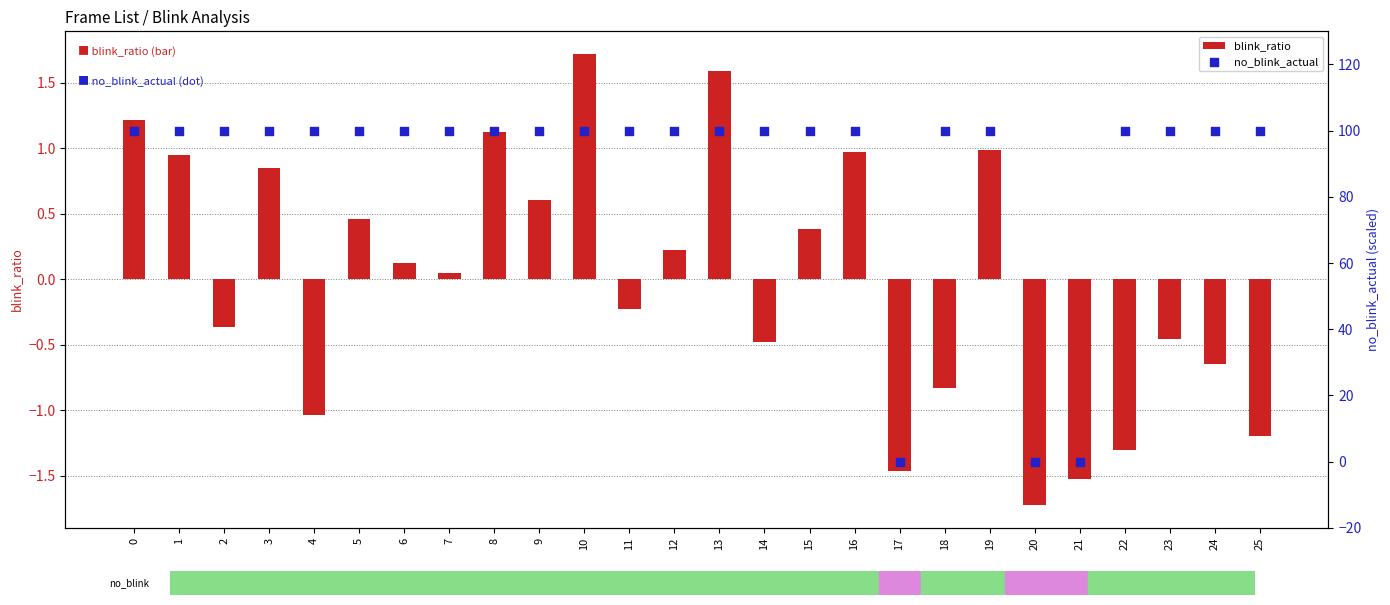

At how many categories does at least one series exceed 89?

23